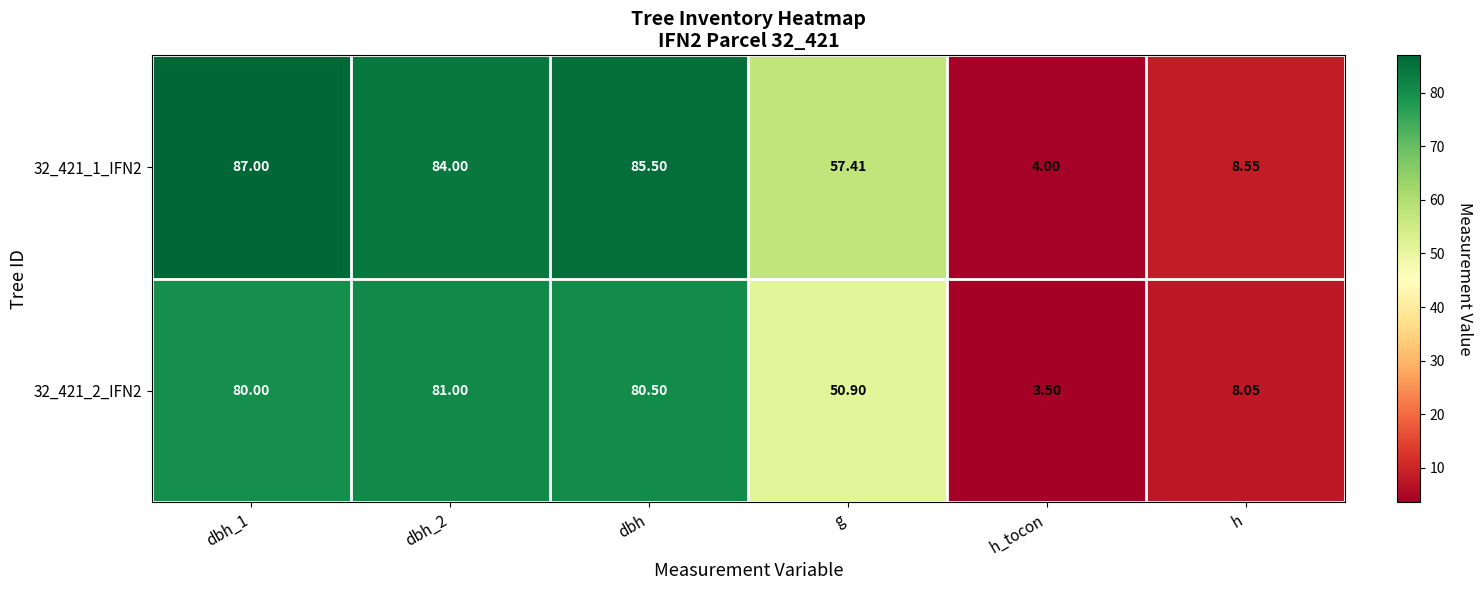

Which category has the lowest value across all series?

h_tocon